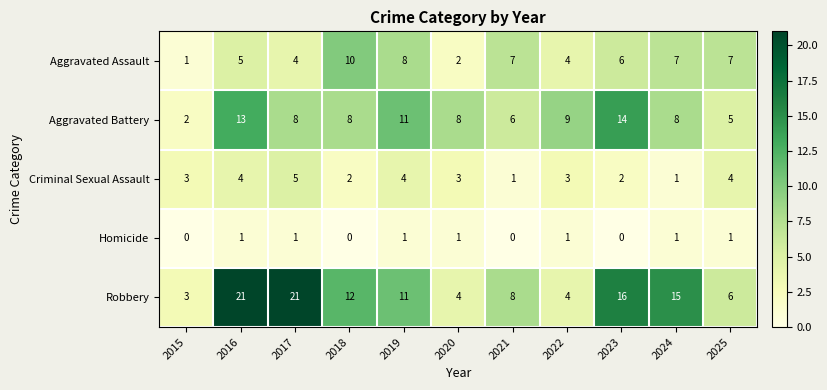

What is the maximum value shown in the chart?

21